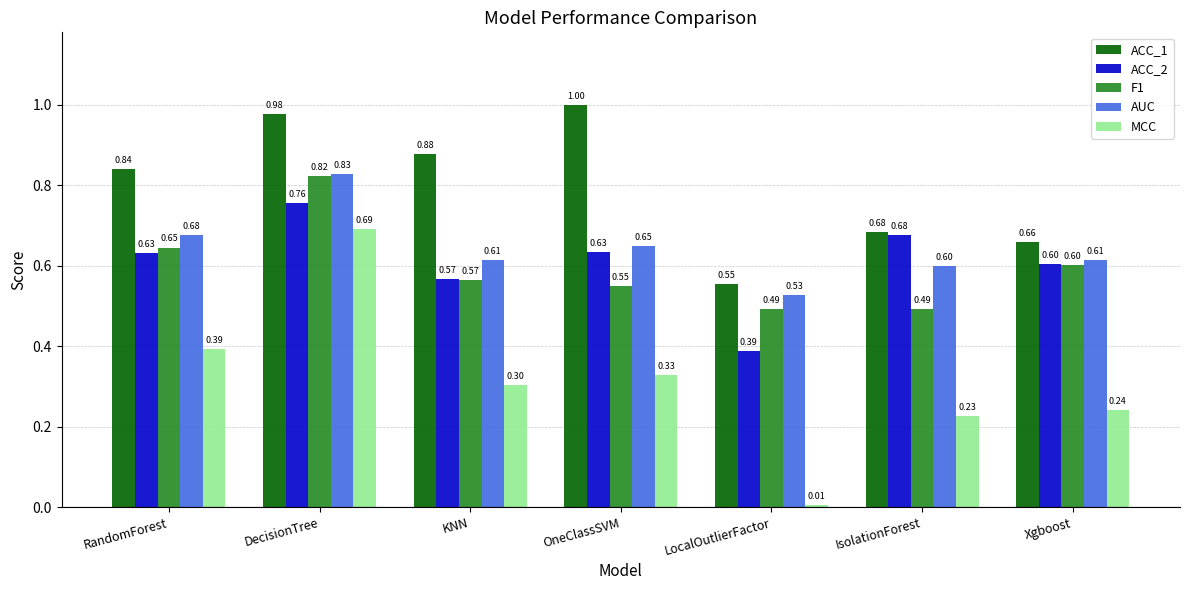

List the labels in order of ACC_1 value, smallest first.

LocalOutlierFactor, Xgboost, IsolationForest, RandomForest, KNN, DecisionTree, OneClassSVM